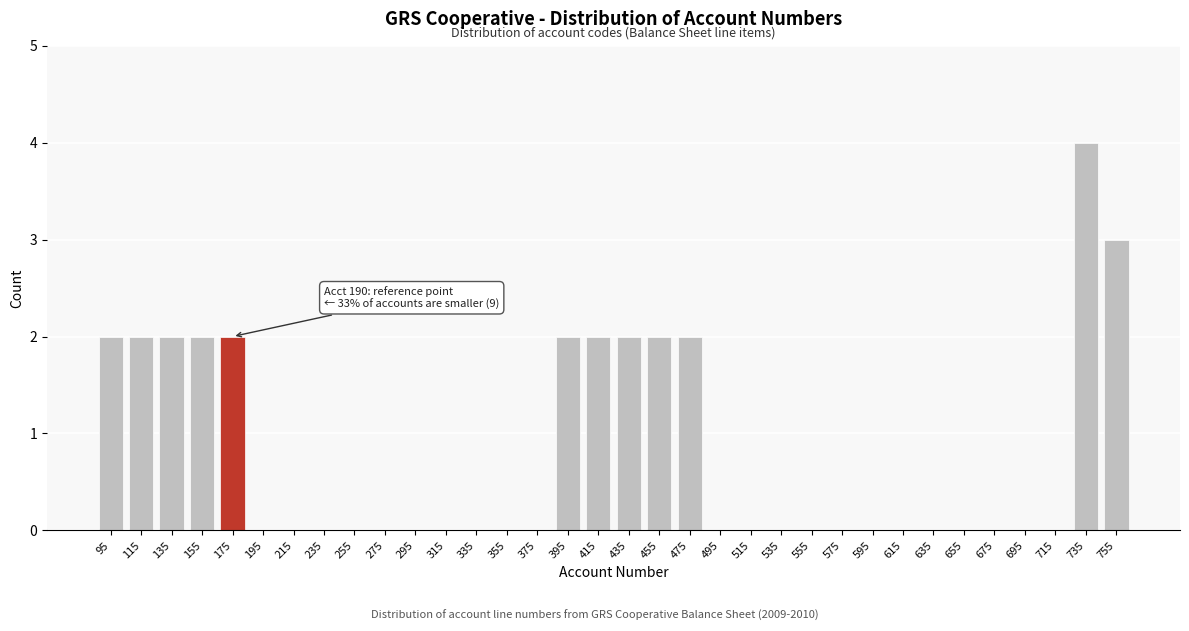

Which has a higher value, 415 or 555?

415